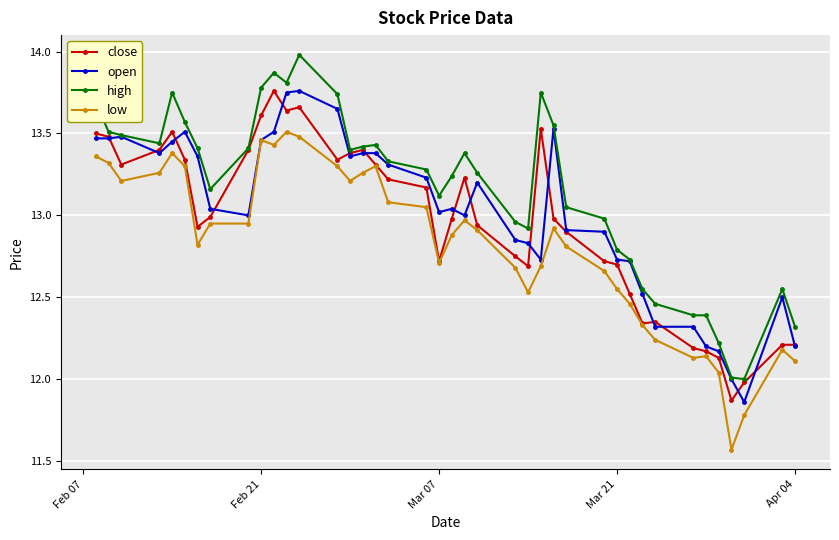

How many lines are shown in the chart?

4